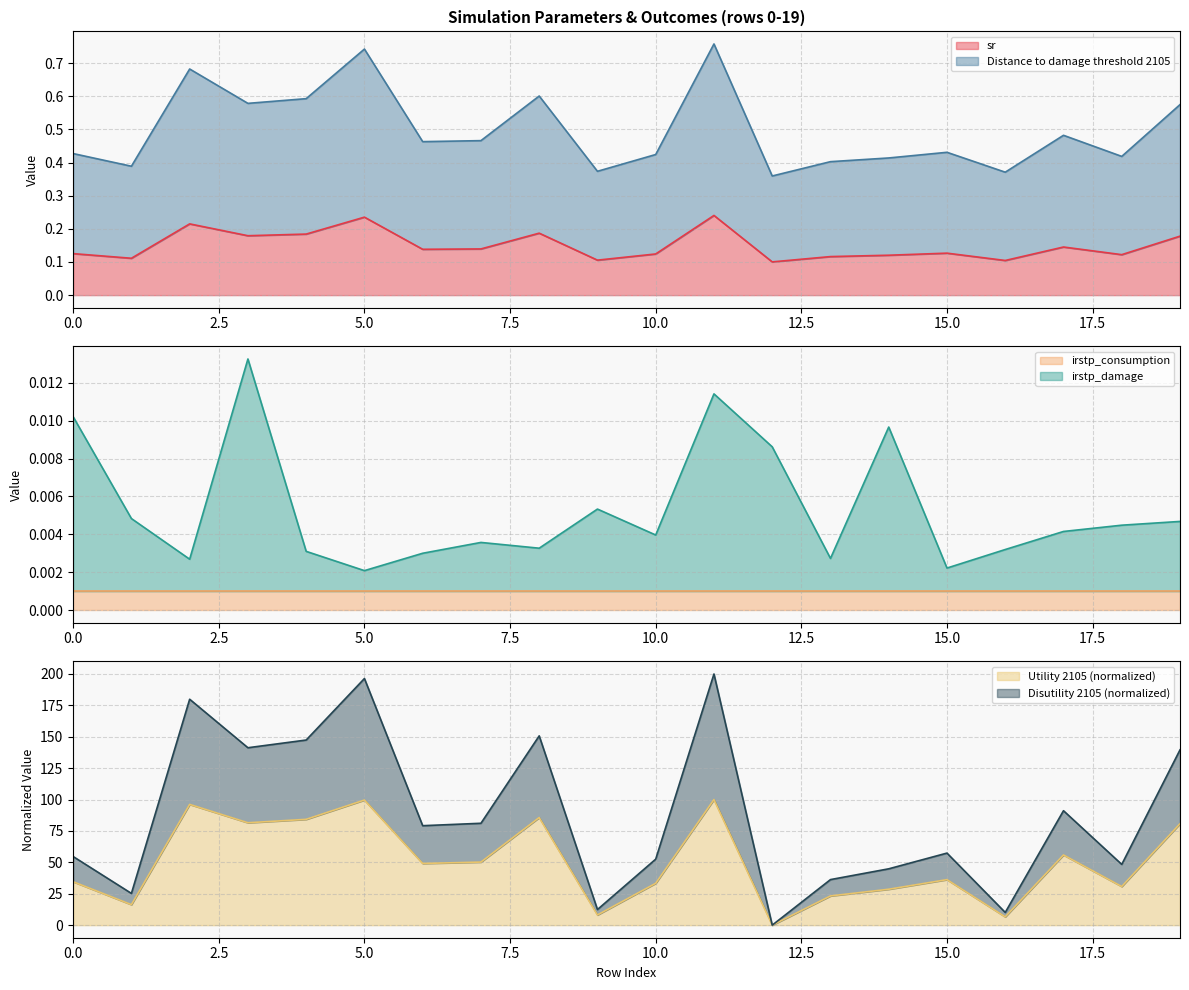

After their last crossing, which series has the higher values: irstp_damage or Utility 2105?

Utility 2105